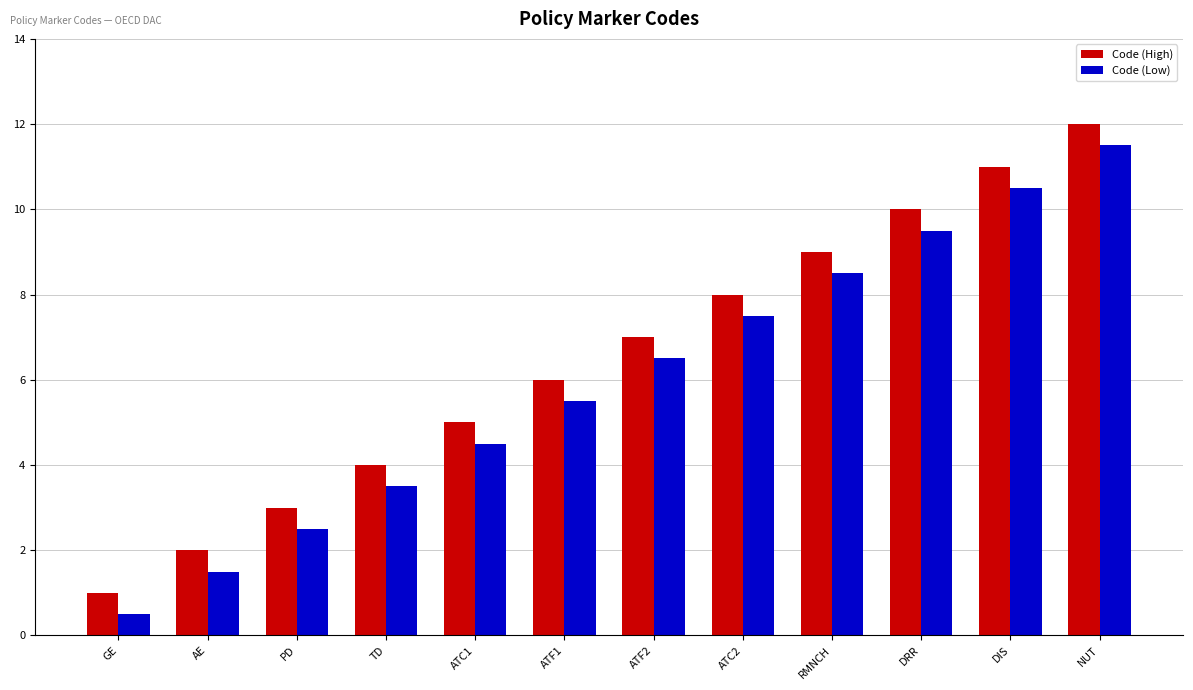

What is the sum of all Code (Low) values?

72.0